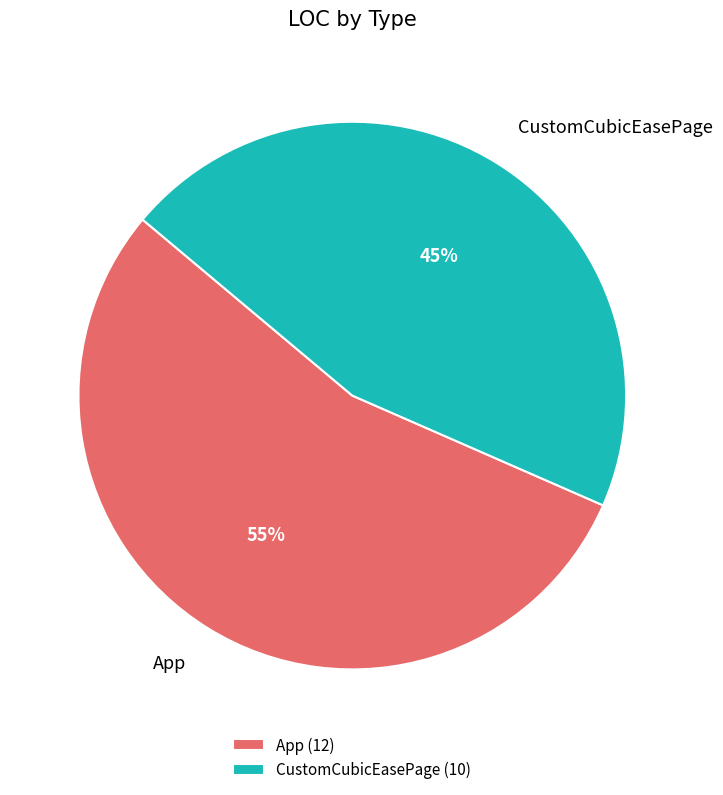

What is the ratio of the value at App to the value at CustomCubicEasePage?

1.2